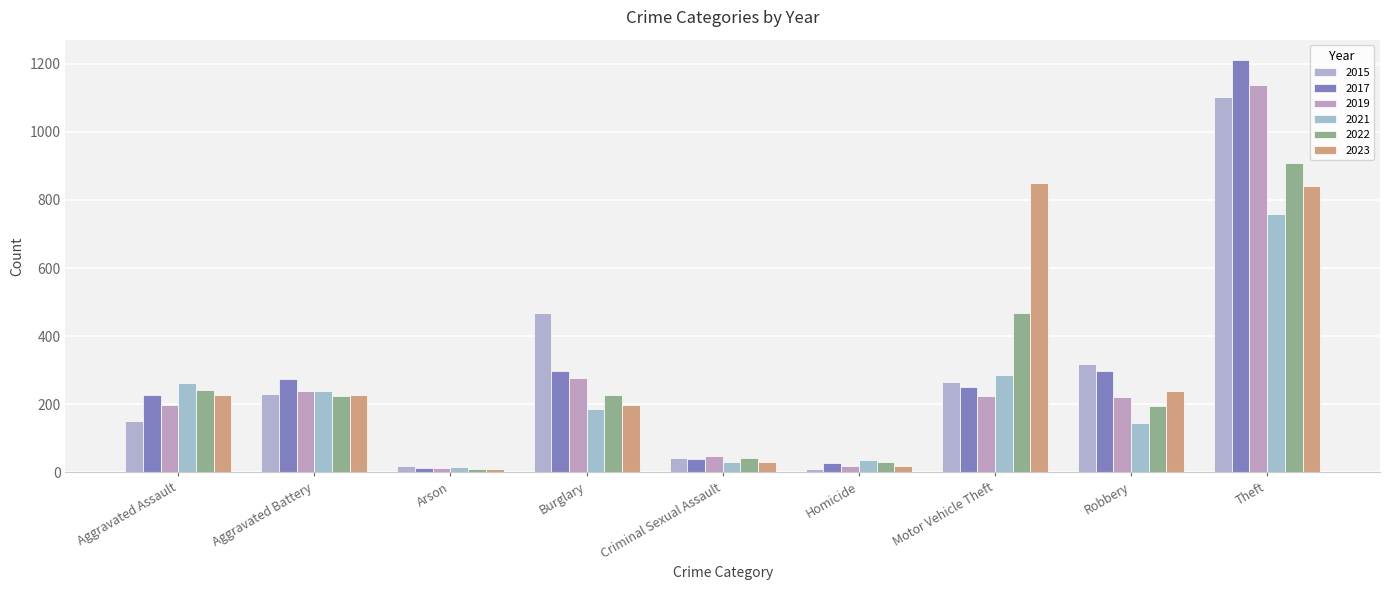

What is the highest value of the 2019 series?

1138